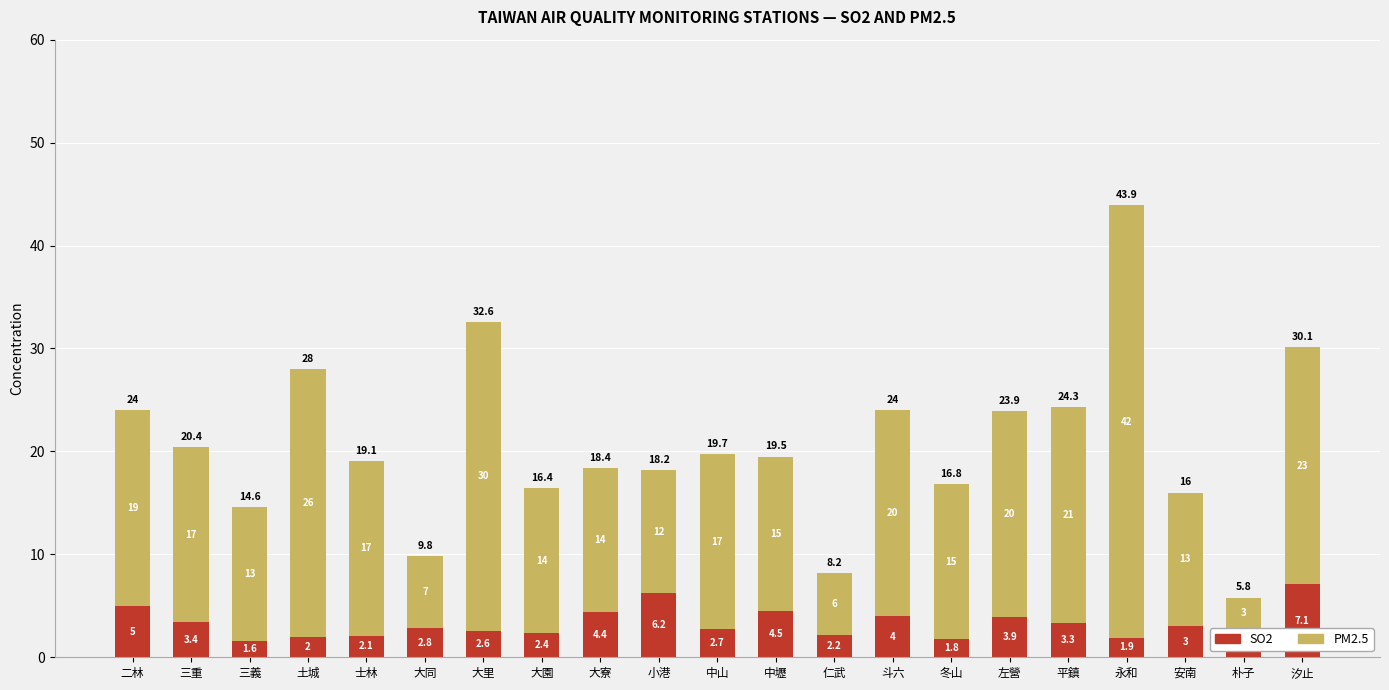

What is the average value of the SO2 series?

3.3